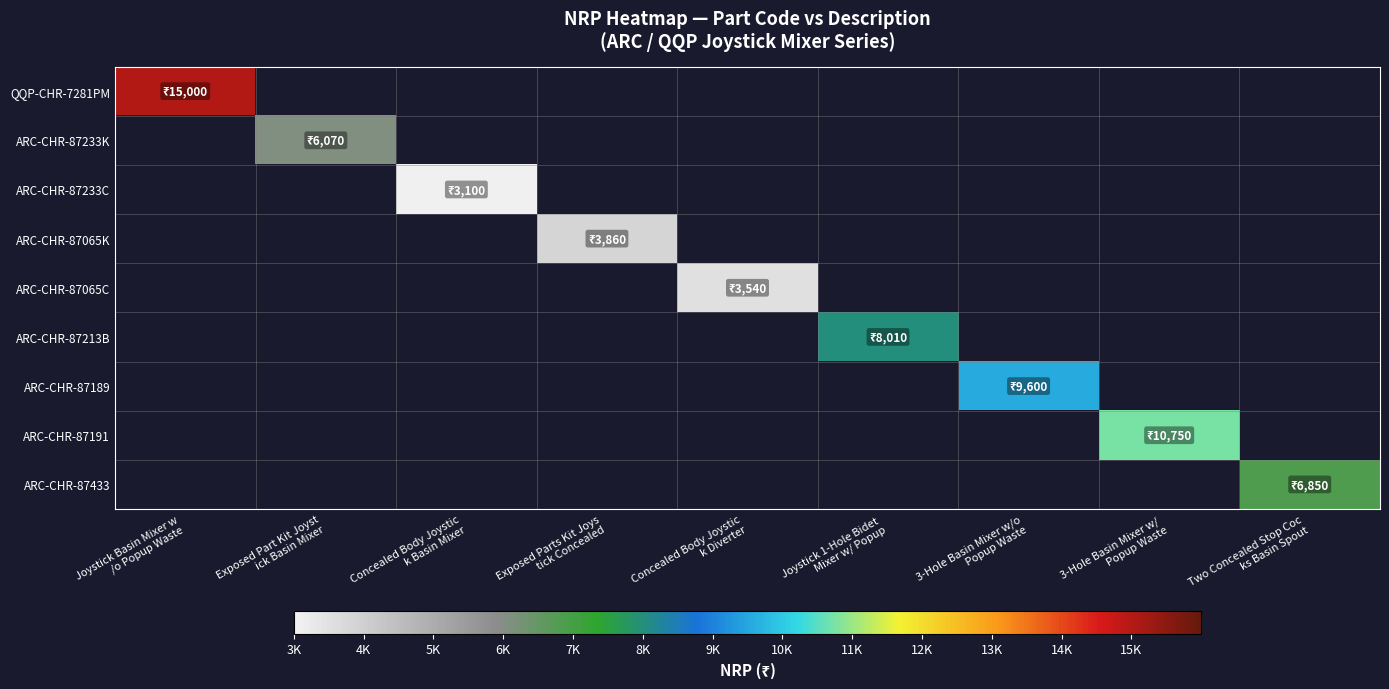

How many series are shown in this chart?

9